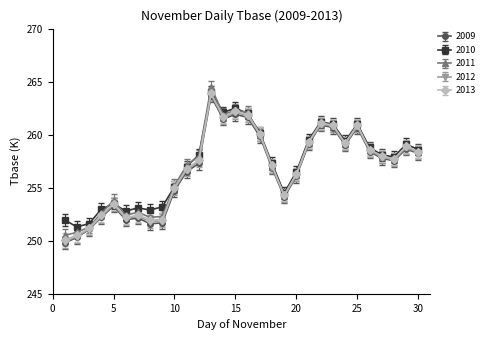

What is the value of the 2009 point at the 2nd from the left?

250.3